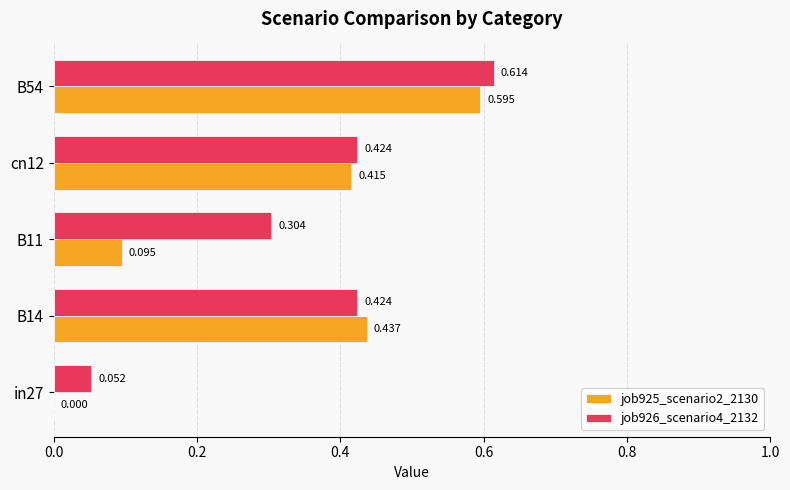

Is the value of job926_scenario4_2132 at B11 greater than the value of job925_scenario2_2130 at B11?

Yes